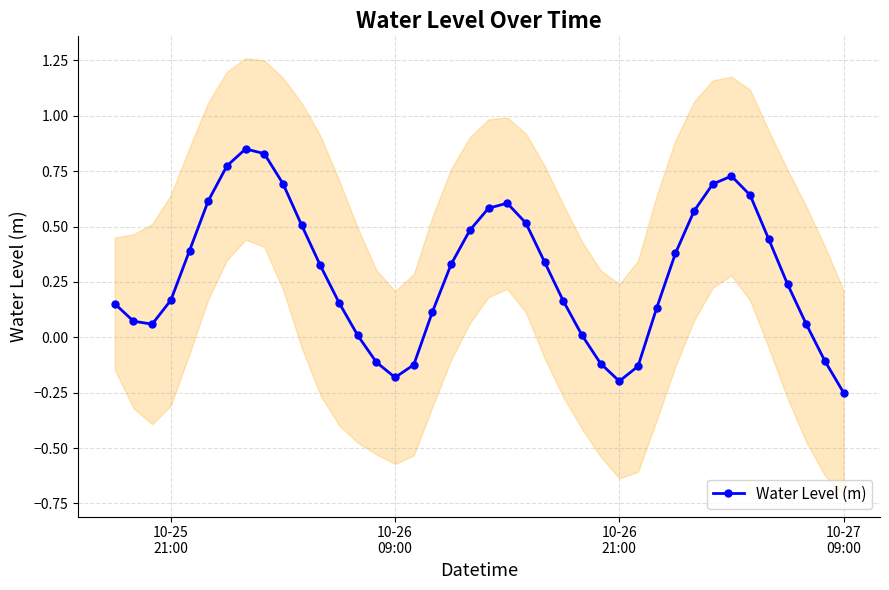

In Water Level (m), how many points are lower than both neighbors (excluding endpoints)?

3